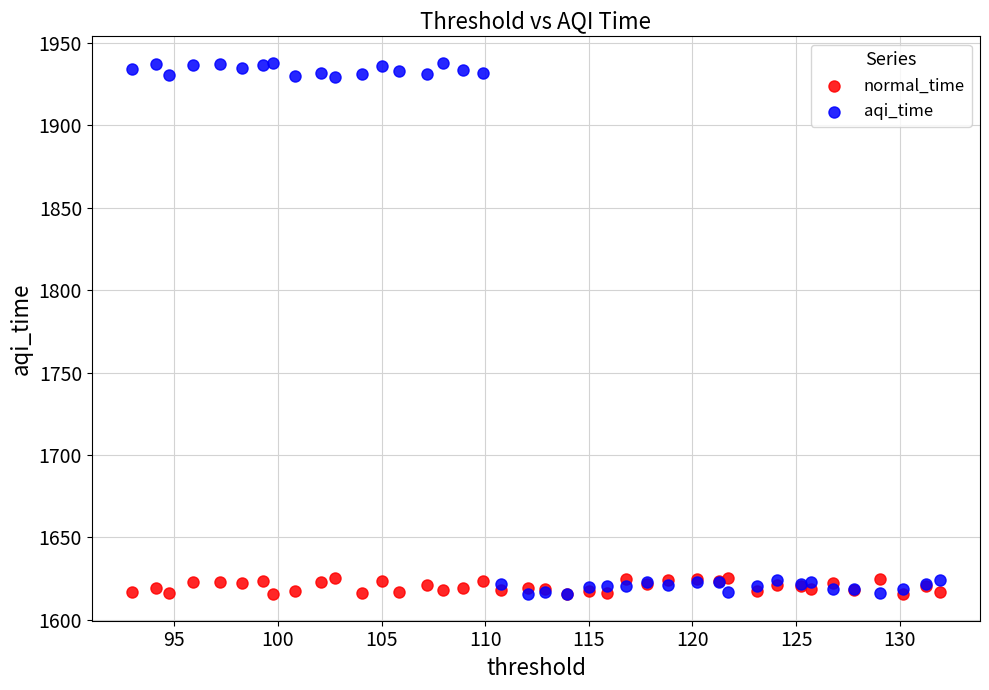

What are all the series names shown in the legend?

normal_time, aqi_time